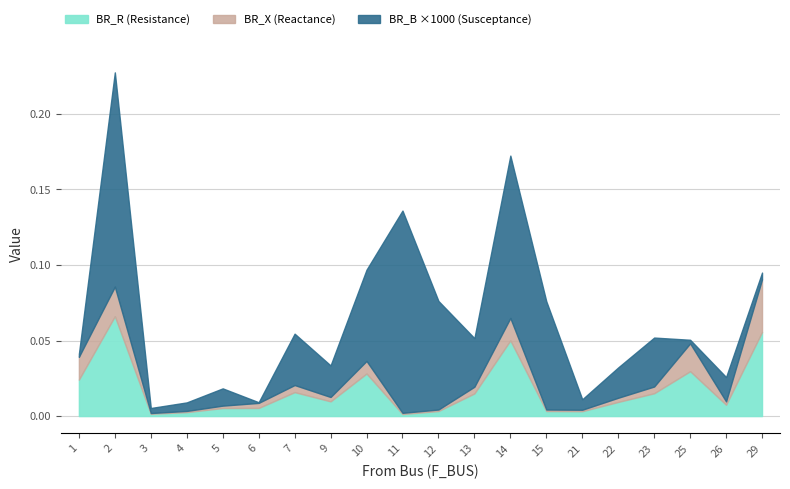

What is the difference between the second highest and second lowest values in the BR_R series?

0.1